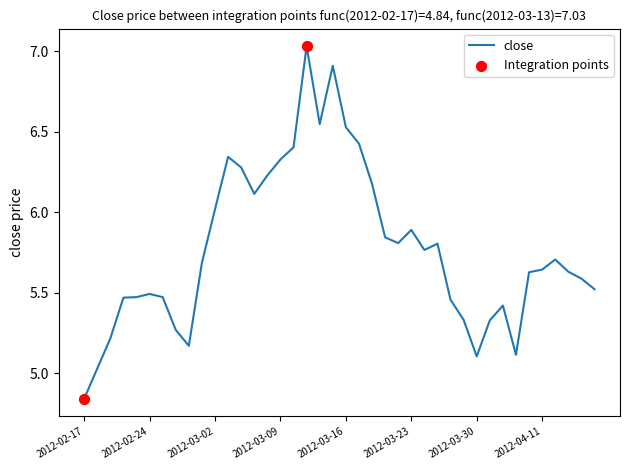

What is the difference between the maximum and minimum values?

2.2